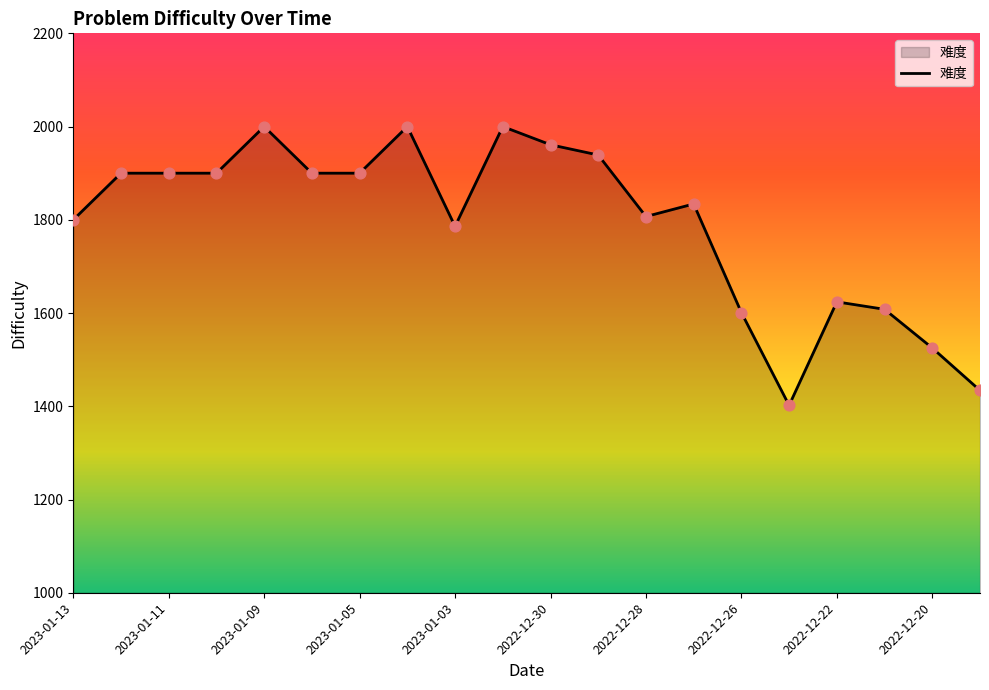

What is the difference between the maximum and minimum values?

598